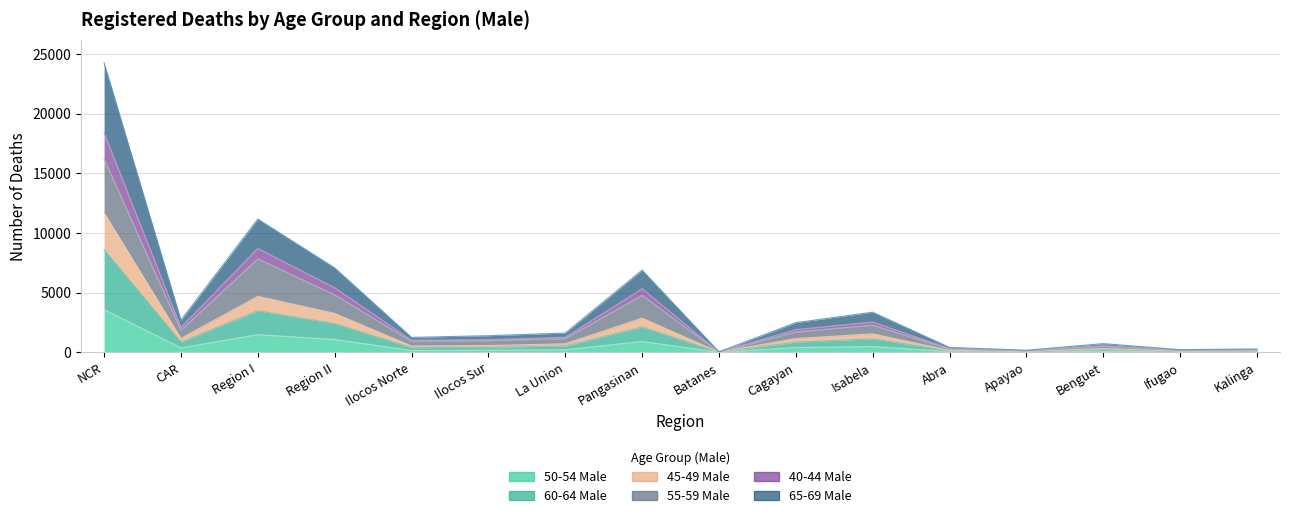

How many lines are shown in the chart?

6